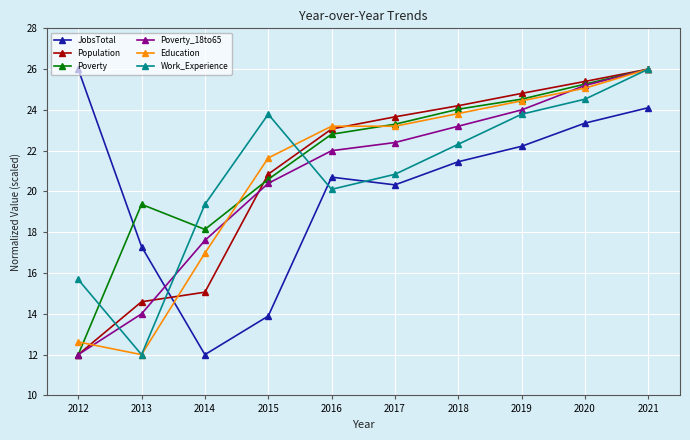

Where is Work_Experience nearest to the value 19?

2014